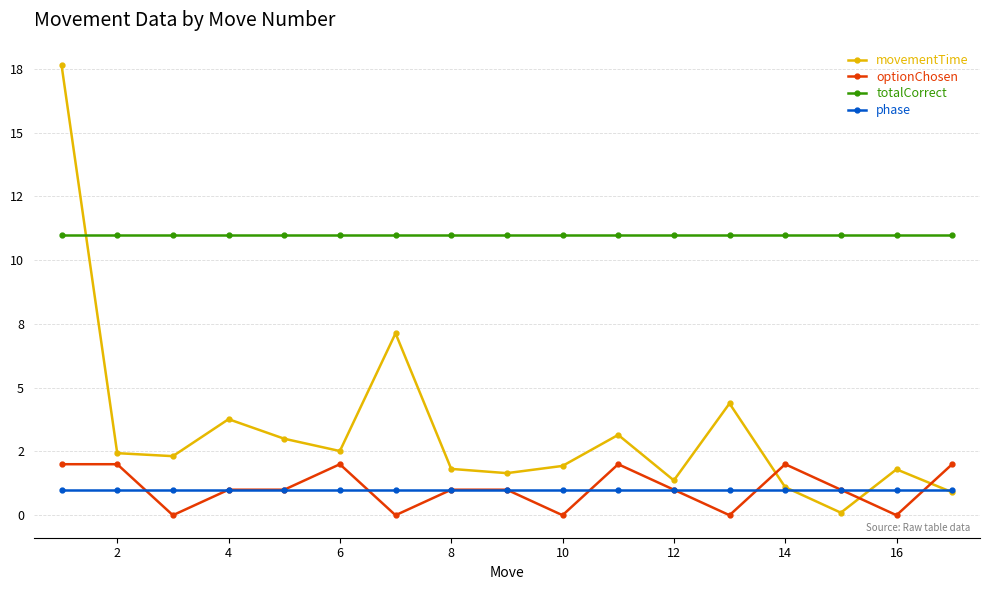

True or false: phase has more than 0 interior local peaks.

False